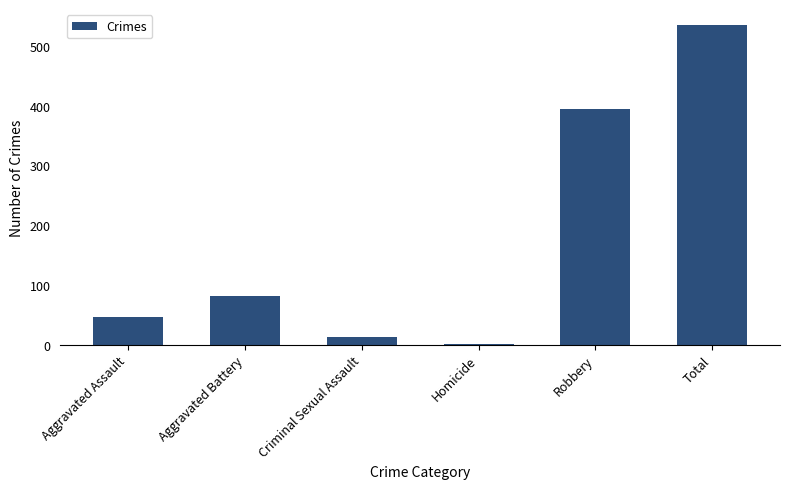

What is the sum of the values at Aggravated Assault and Total?

581